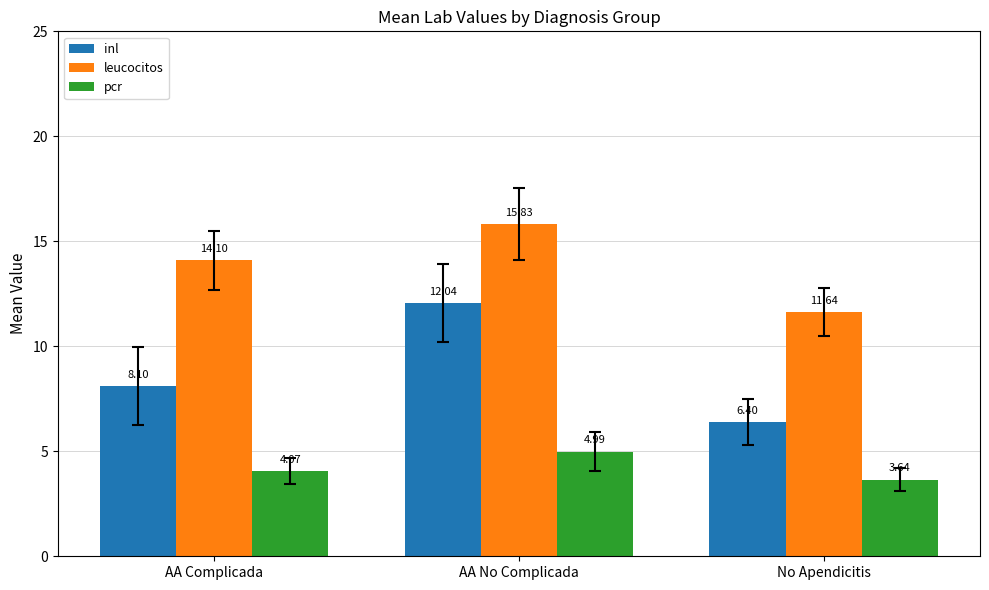

How many leucocitos values are between 11 and 15?

2